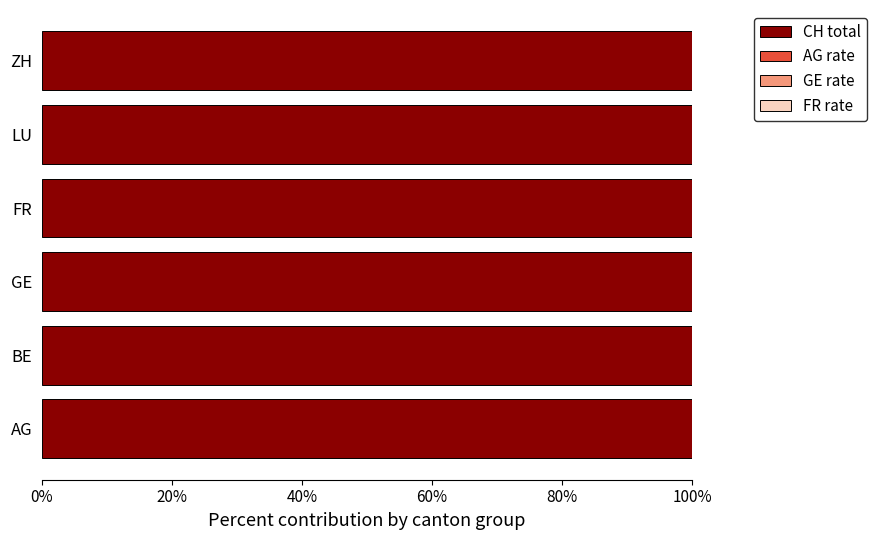

The CH total series shows 153.5 at FR. True or false?

False